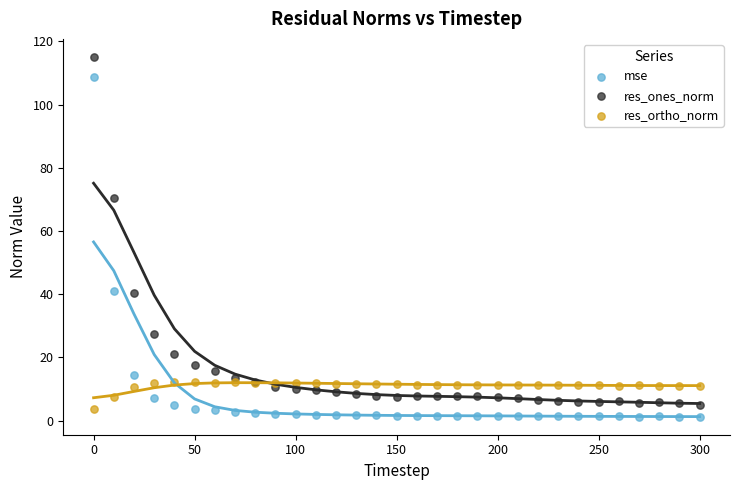

Which series reaches the minimum Y coordinate?

mse